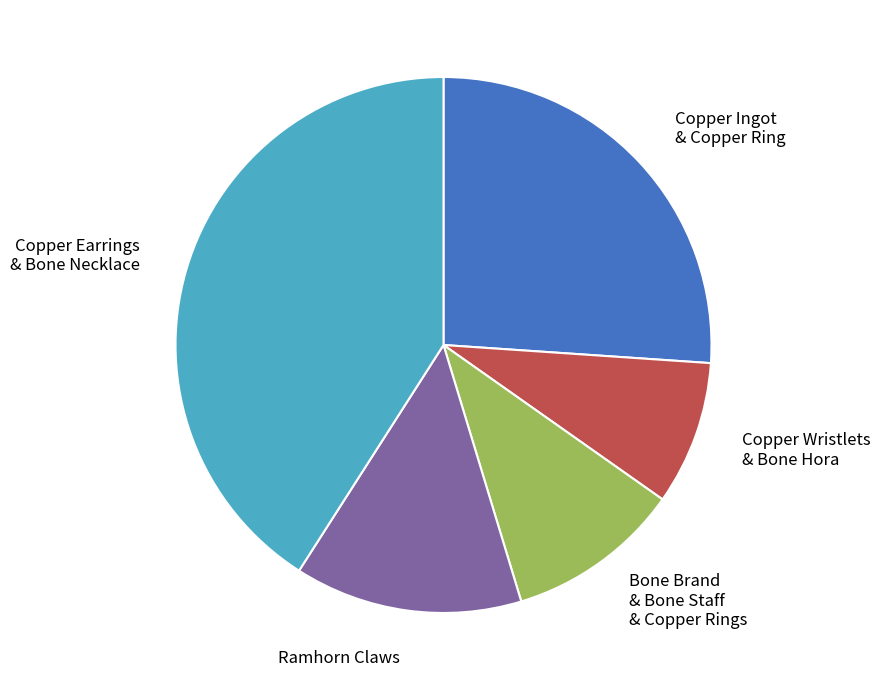

Which category has the smallest portion of the pie?

Copper Wristlets & Bone Hora